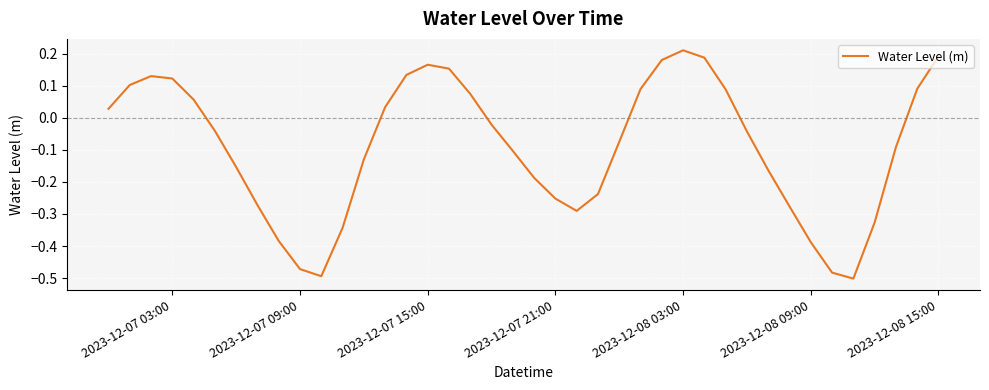

Which category has the highest value across all series?

2023-12-08 03:00